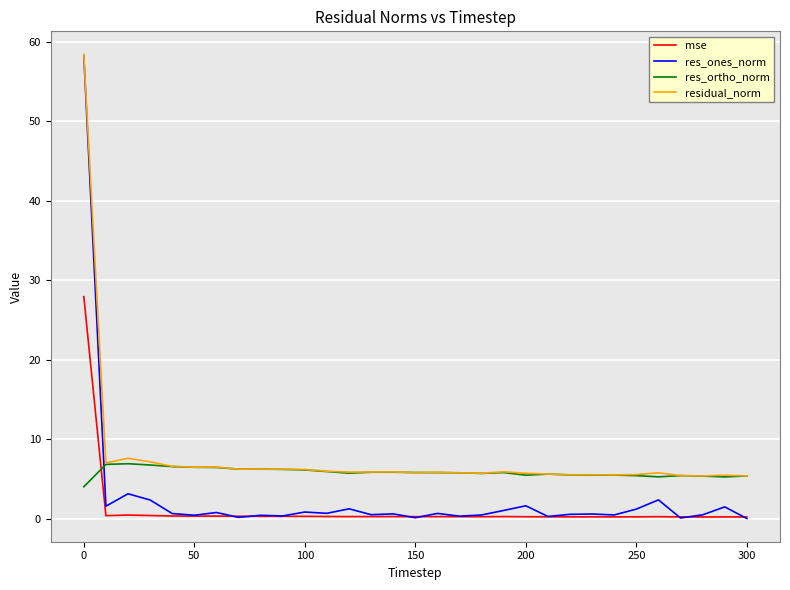

What is the maximum value for mse?

27.9